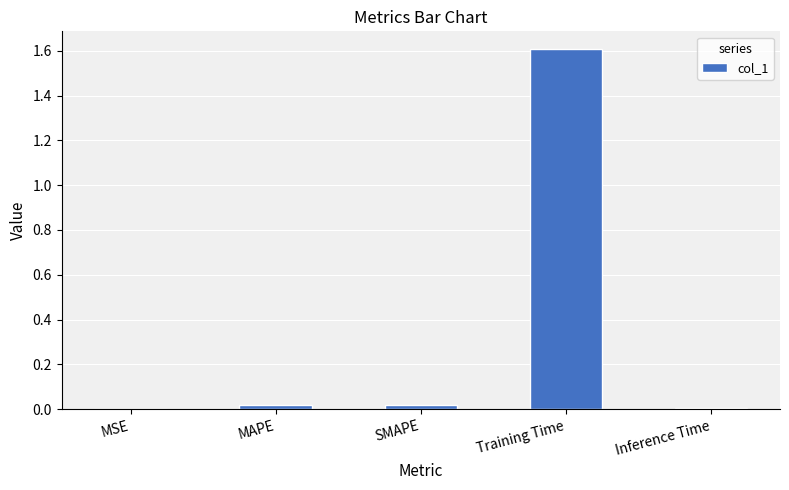

What value does the data have at Training Time?

1.6